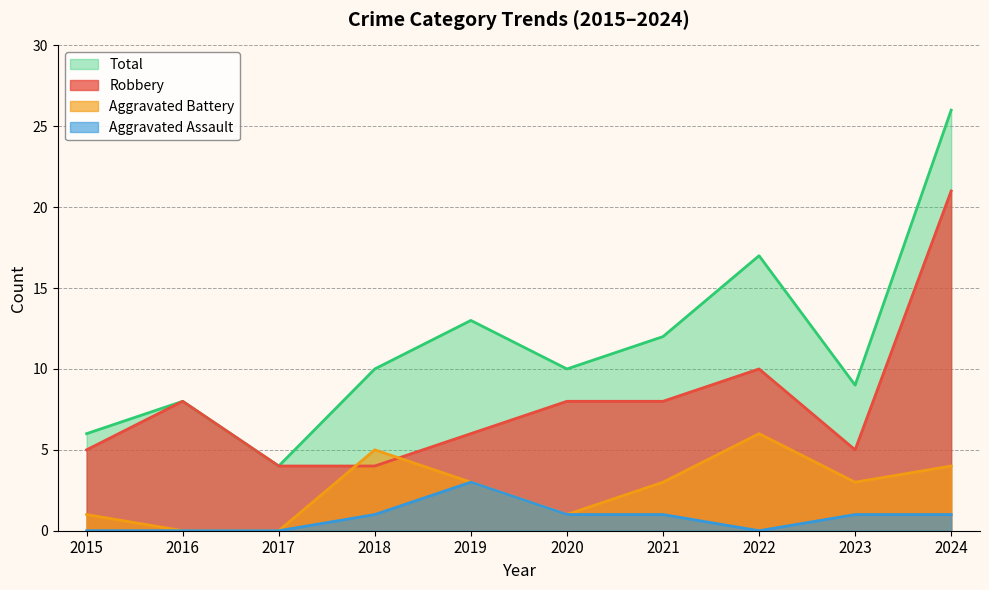

Which series has the largest total across all categories?

Total